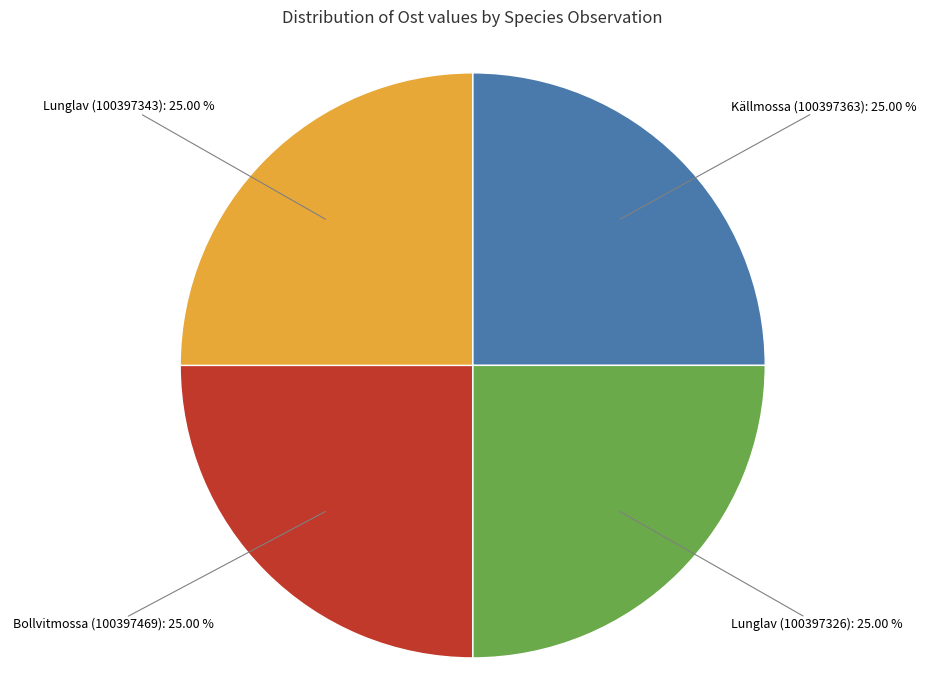

The Lunglav (100397343) slice represents 25% of the pie. True or false?

True